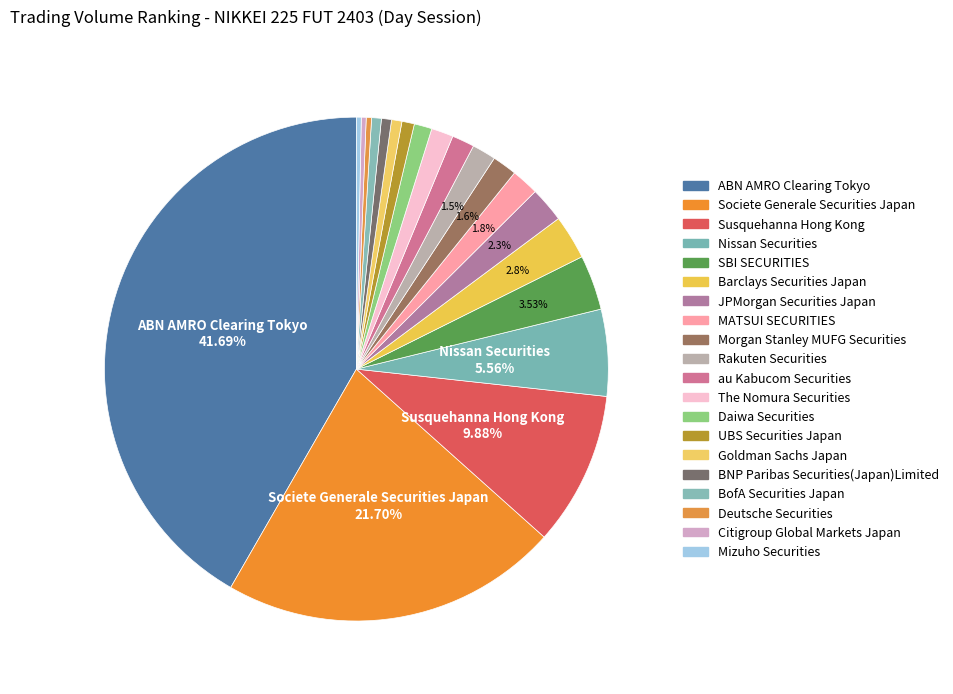

Is the sum of Rakuten Securities and Goldman Sachs Japan greater than half?

No